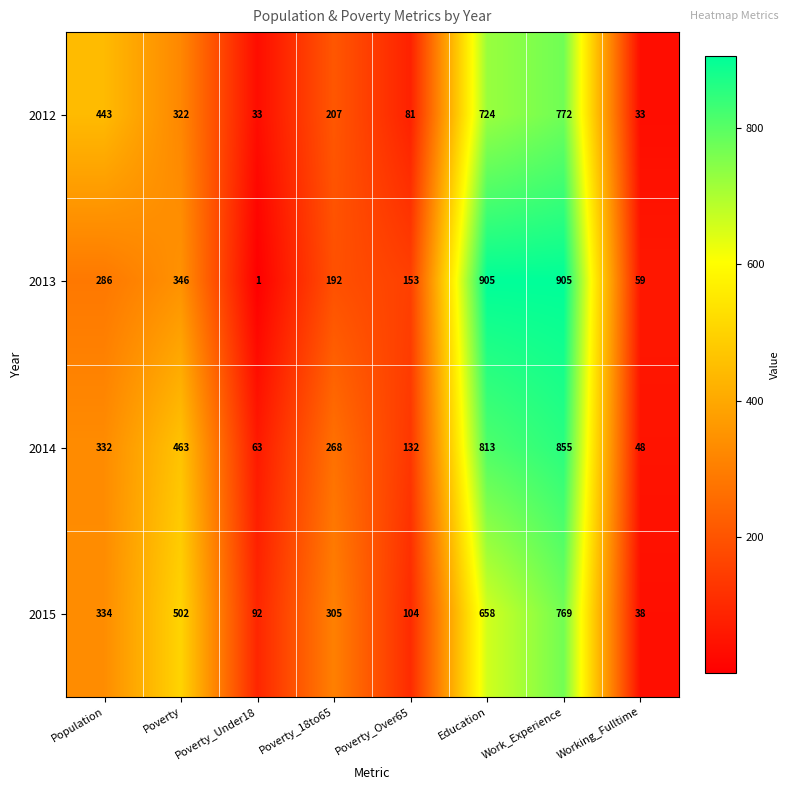

The value of 2015 at Poverty_18to65 is 469. True or false?

False